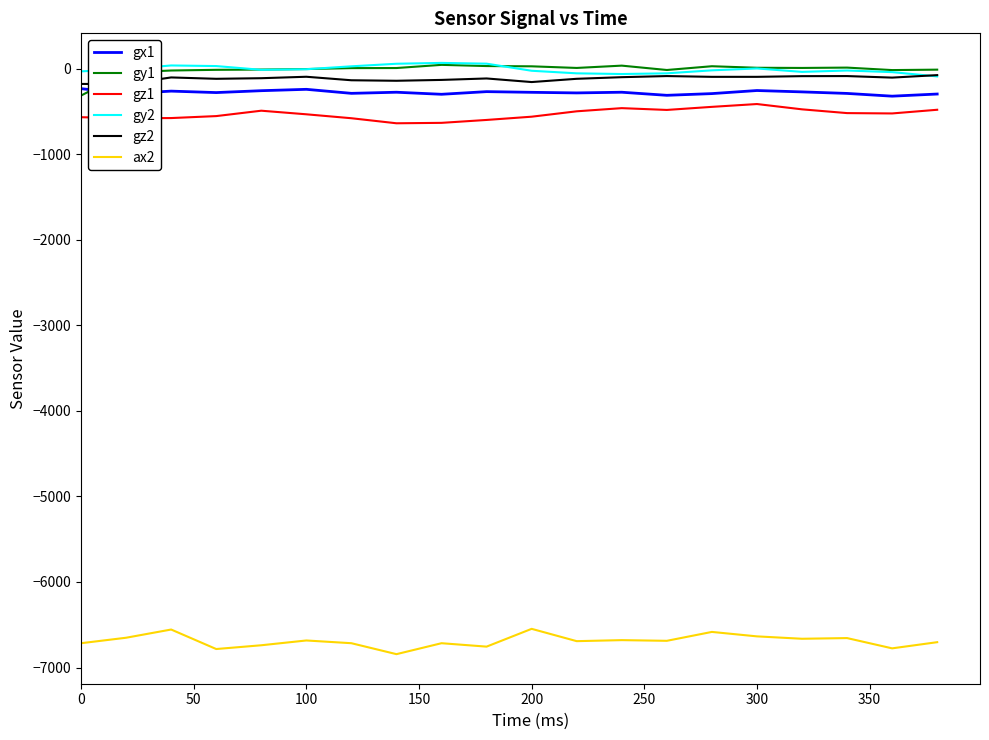

Does the chart display data point markers on the line(s)?

No